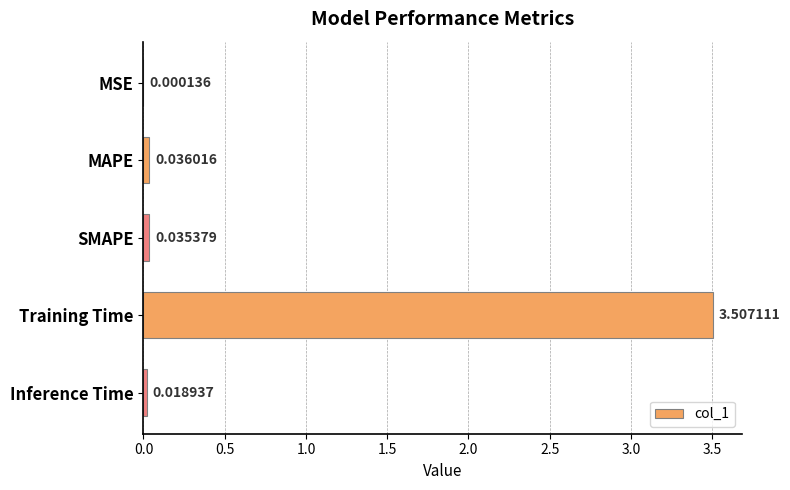

Are the bars horizontal?

Yes